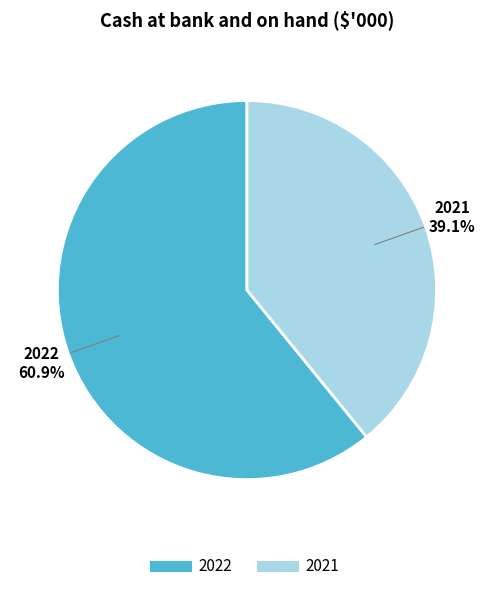

What is the ratio of the value at 2022 to the value at 2021?

1.6